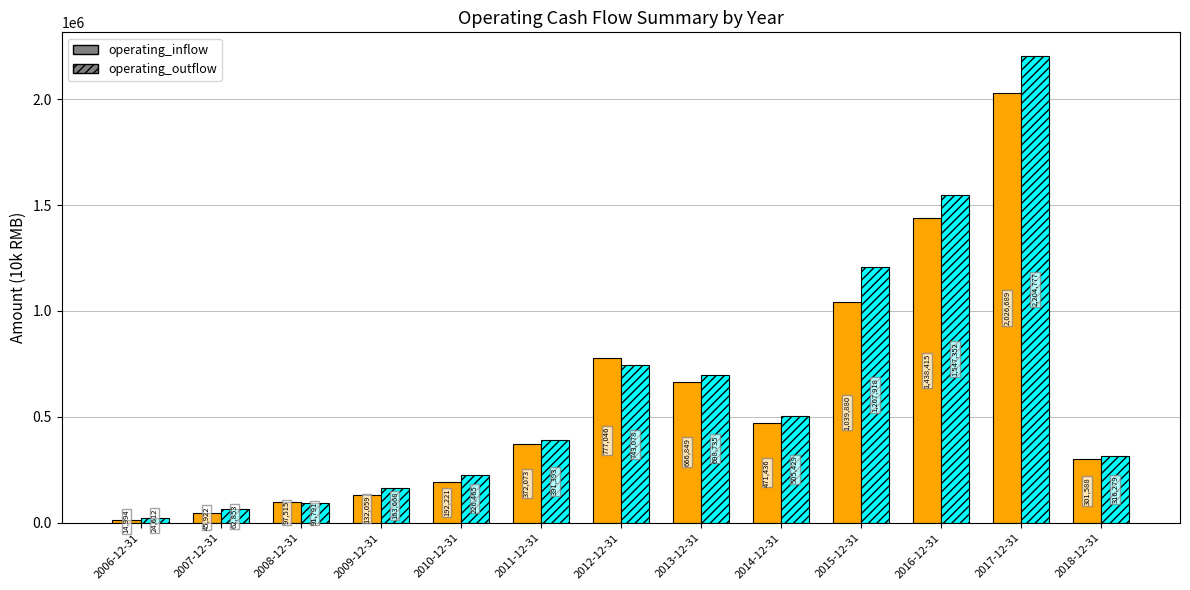

Where is operating_inflow nearest to the value 1020841?

2015-12-31